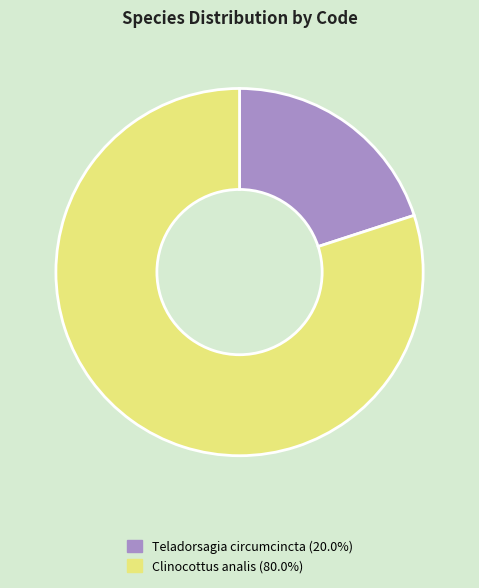

Does any single category account for the majority?

Yes